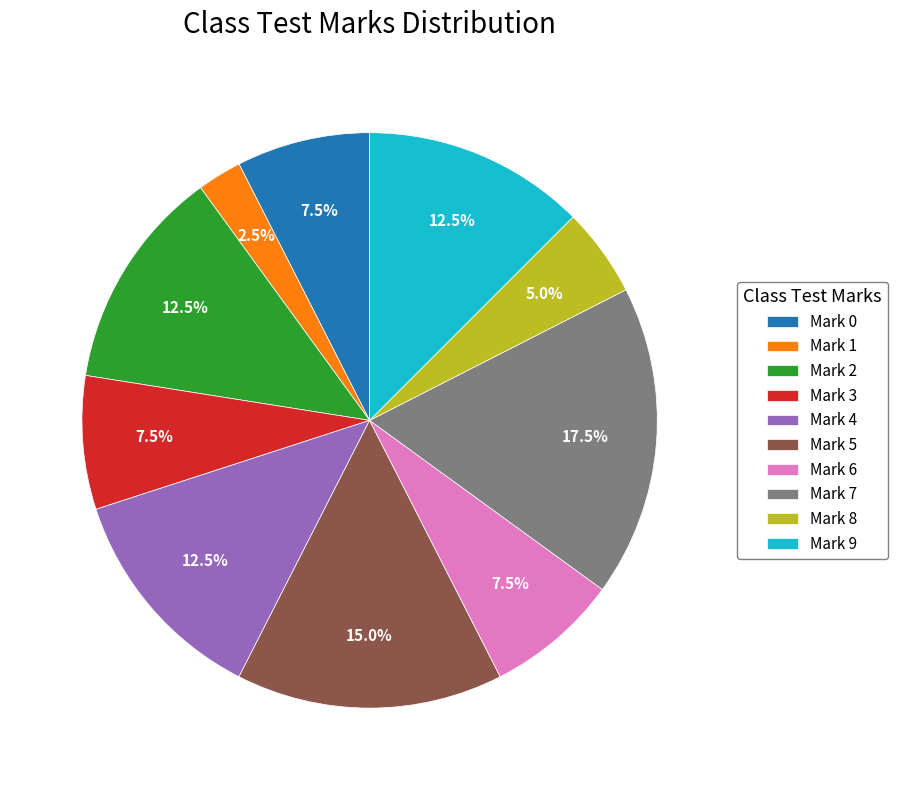

What percentage is NOT represented by Mark 2?

87.5%